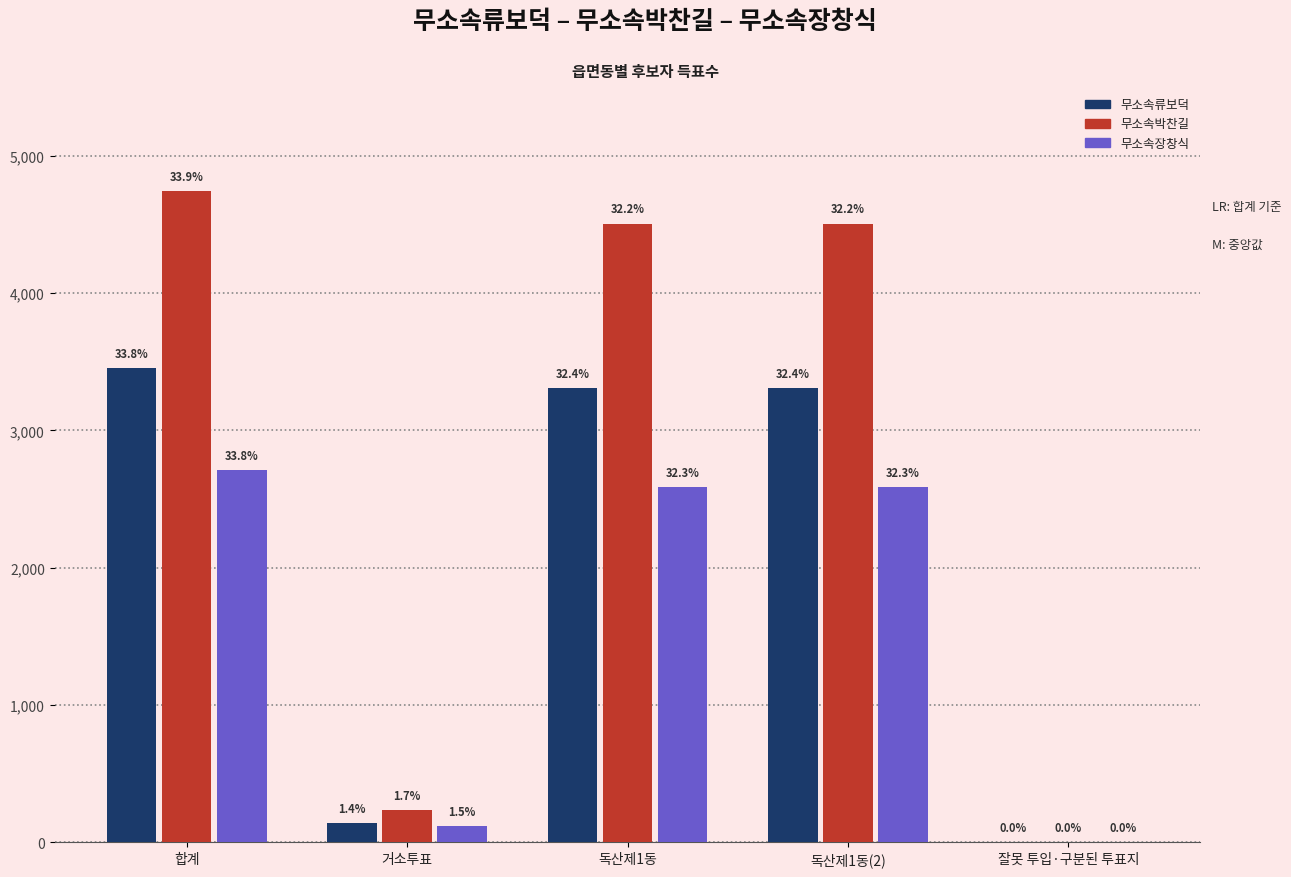

At how many categories does at least one series exceed 2236?

3